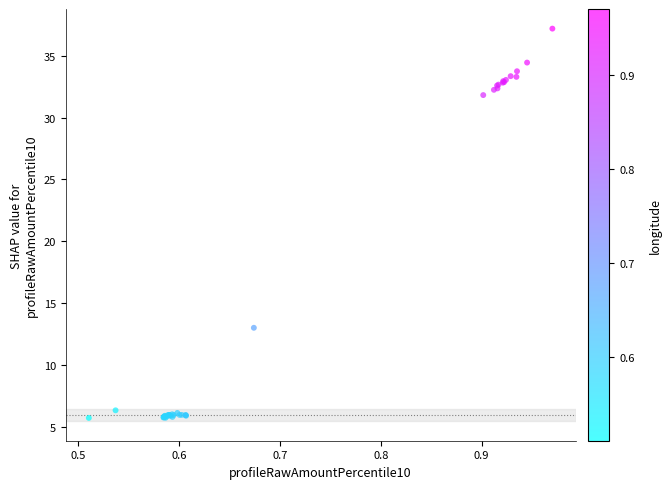

What Y value in the scatter plot is closest to 21?

13.0